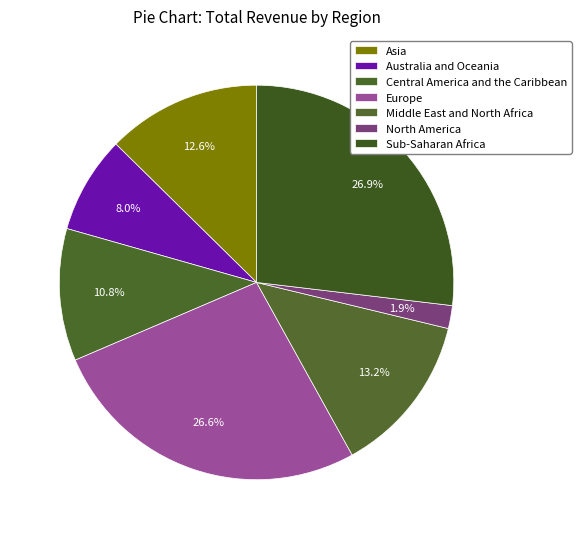

Does any single category account for the majority?

No